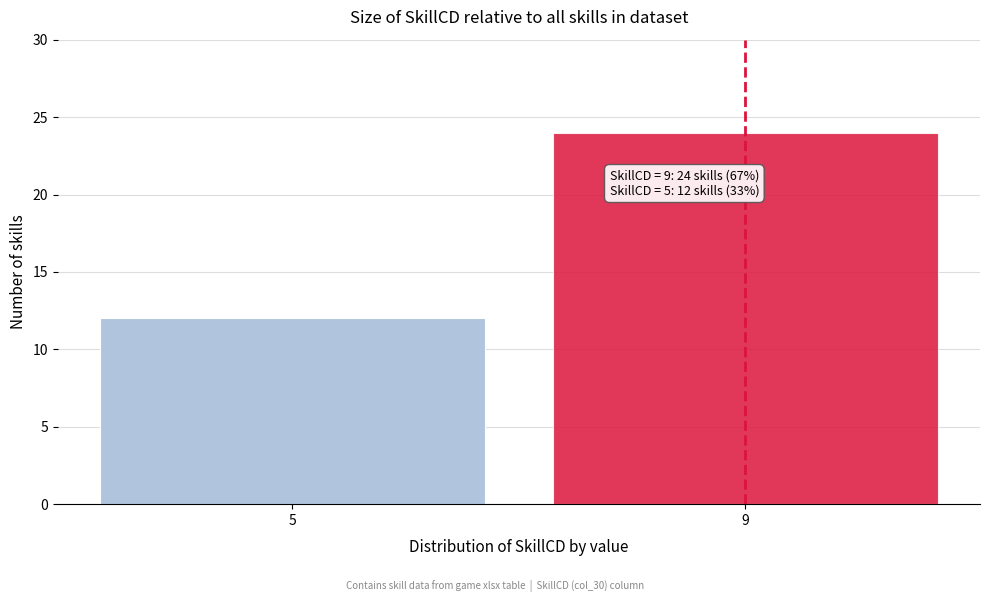

Reading left to right, list all the values displayed in this chart.

12	24